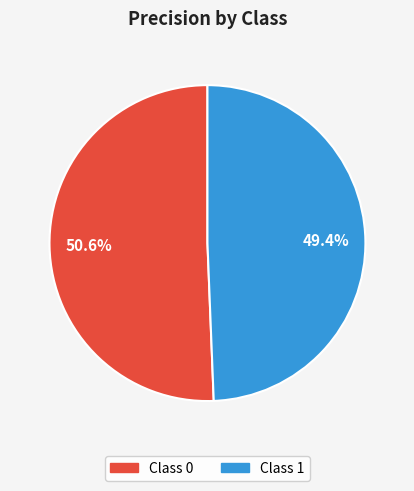

Is there any slice that represents more than half of the pie?

Yes